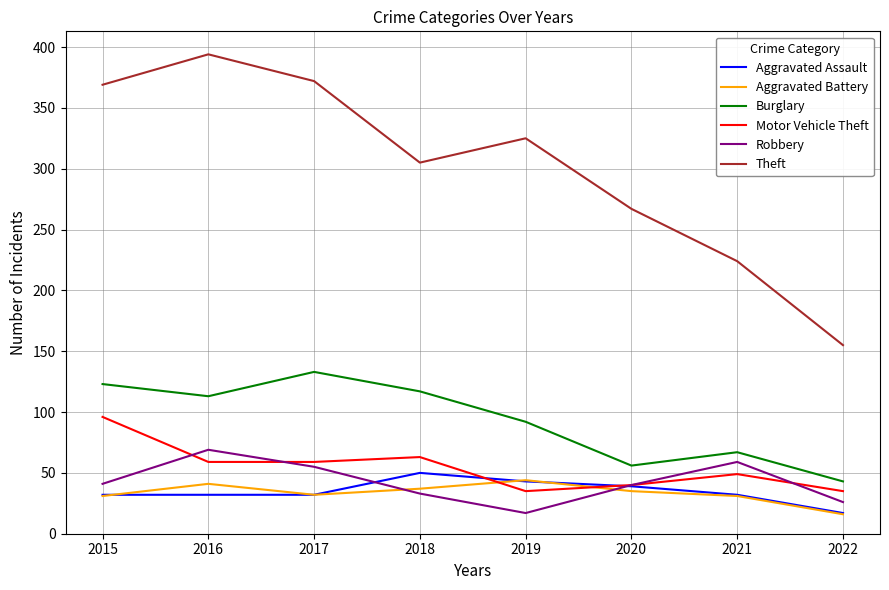

Is it true that Burglary equals 219 at 2017?

False